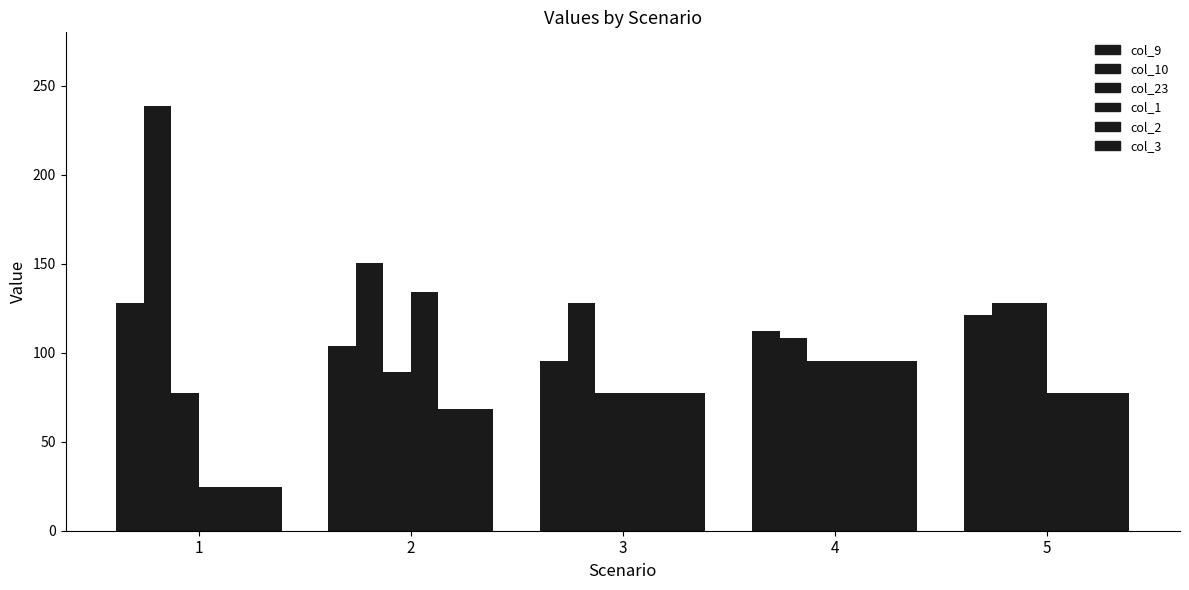

What is the spread (max minus min) of values at 1?

214.0